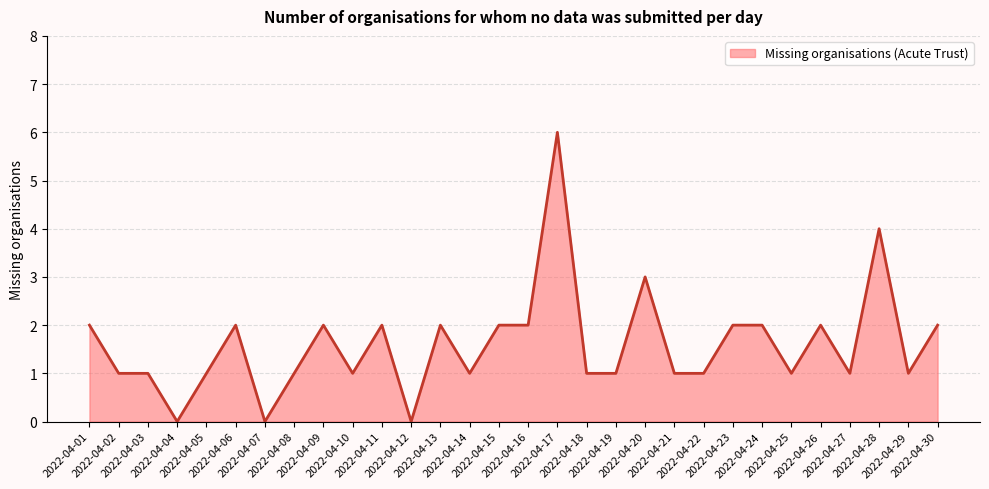

What is the difference between the maximum and minimum values?

6